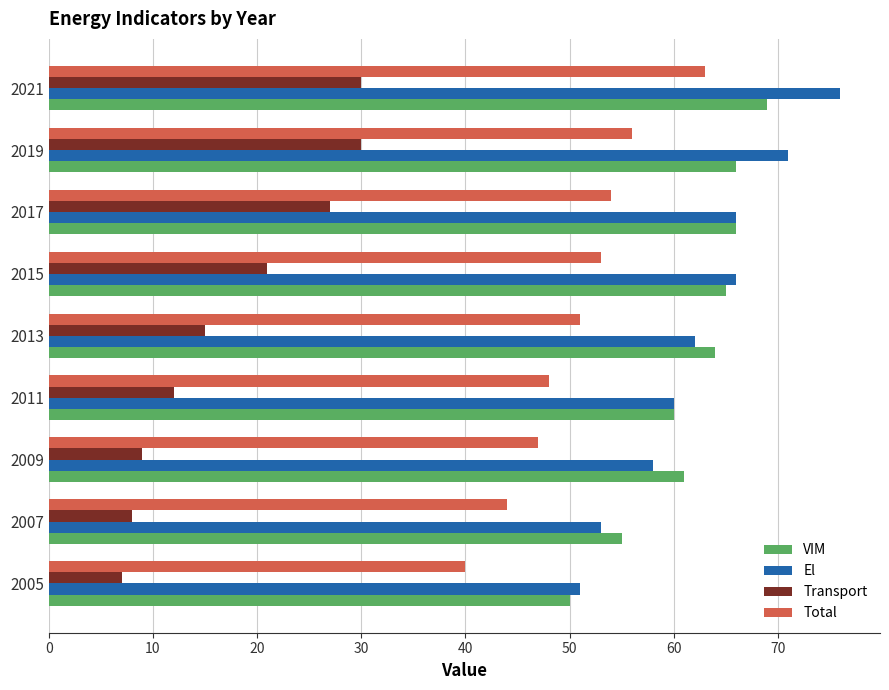

What value does the El series have at 2009?

58